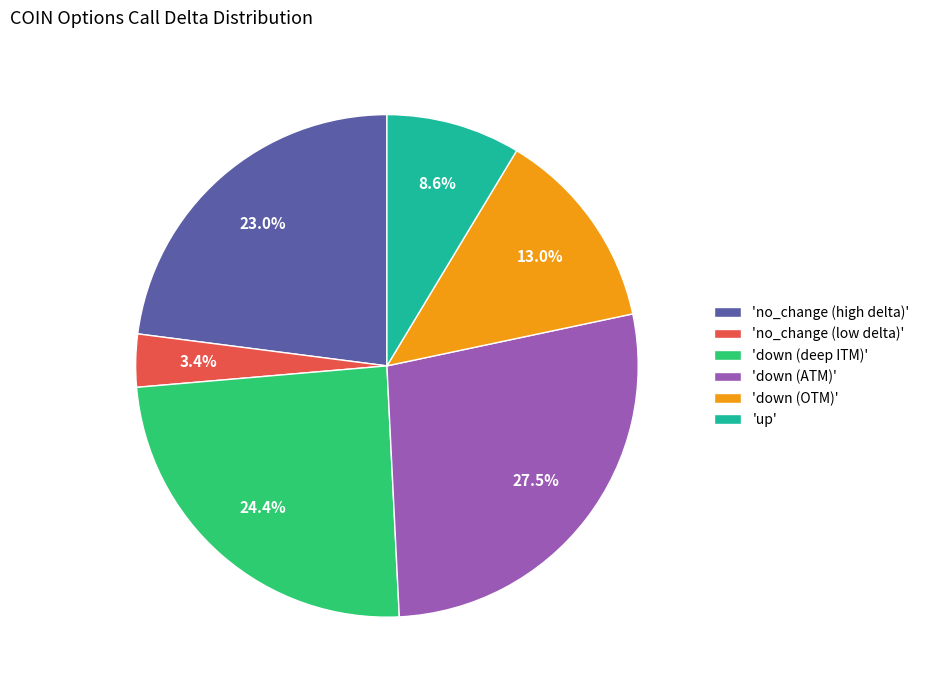

How many segments does this pie chart have?

6